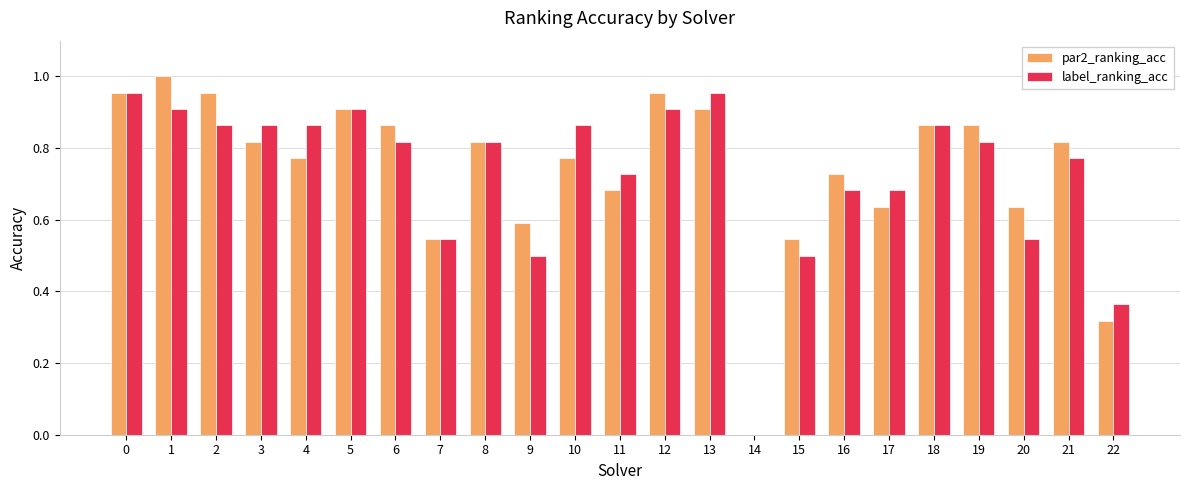

What is the sum of all label_ranking_acc values?

16.7